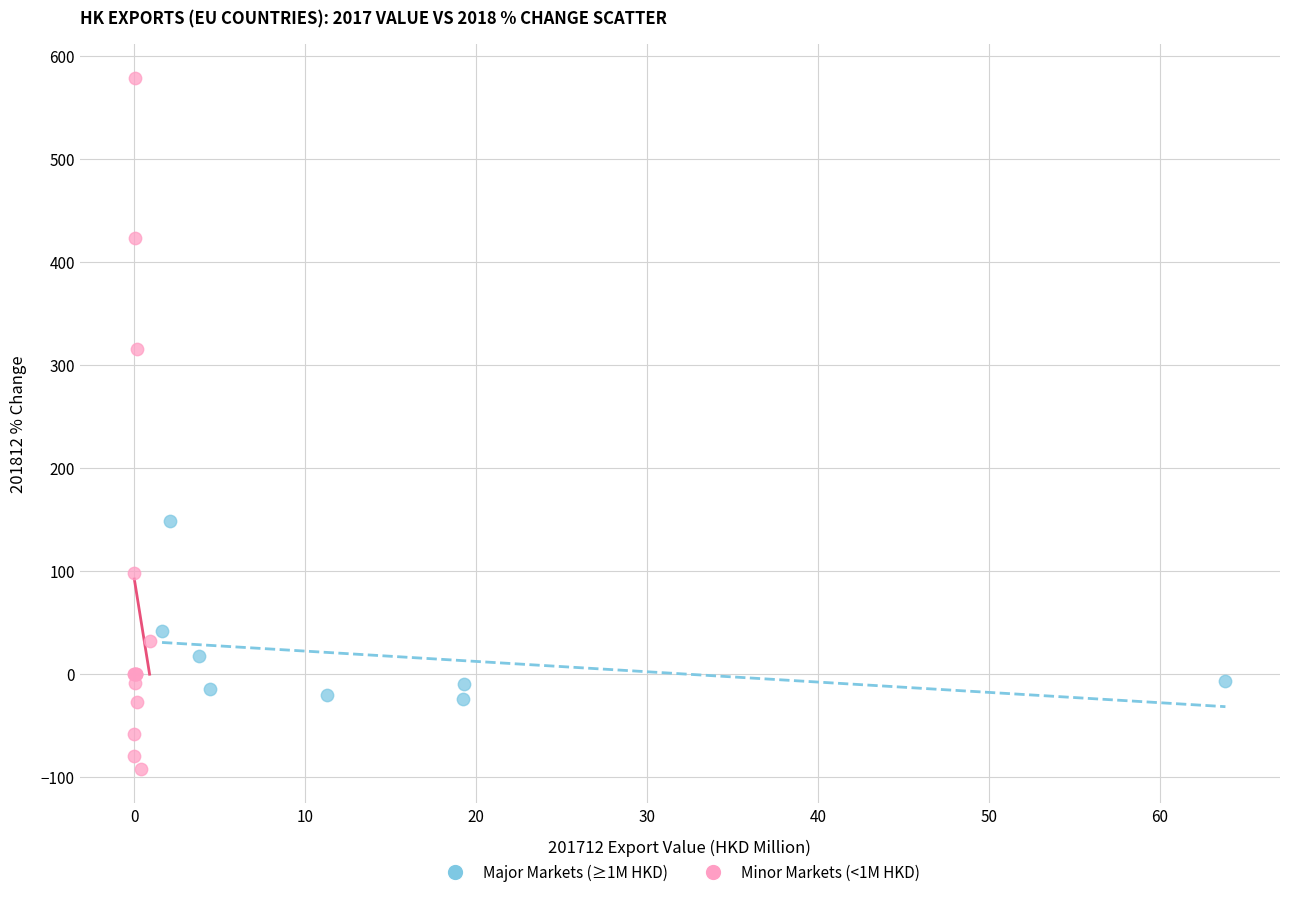

Which series has the widest spread of Y values?

Minor Markets (<1M HKD)